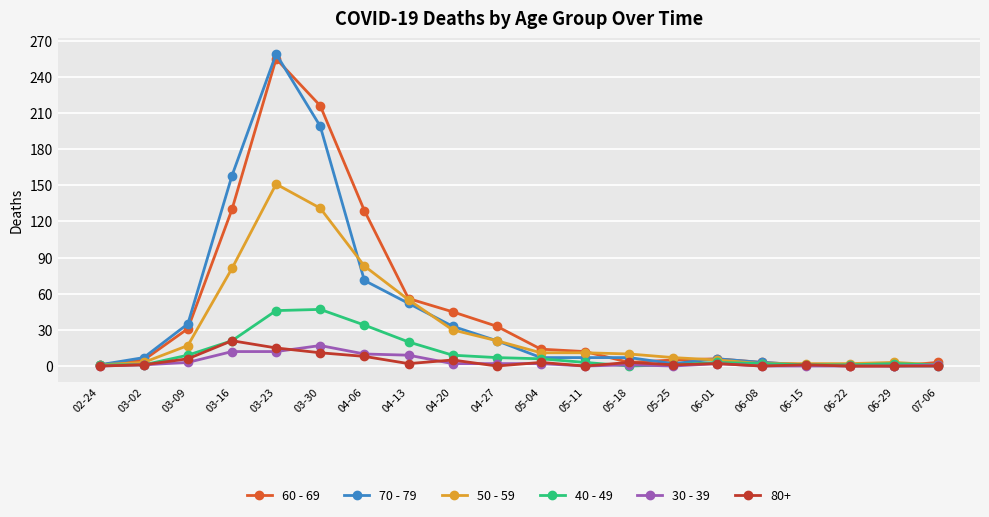

At how many categories does at least one series exceed 135?

3